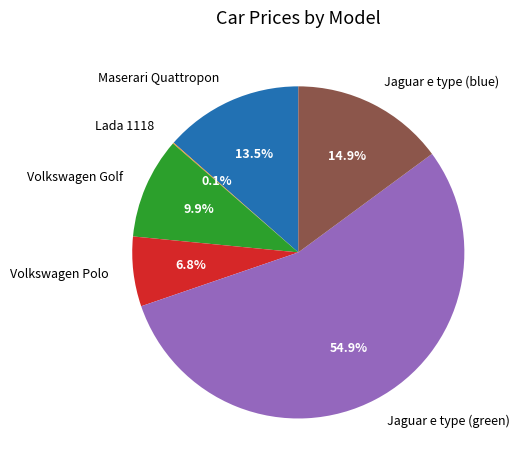

What is the largest slice in the pie chart?

Jaguar e type (green)